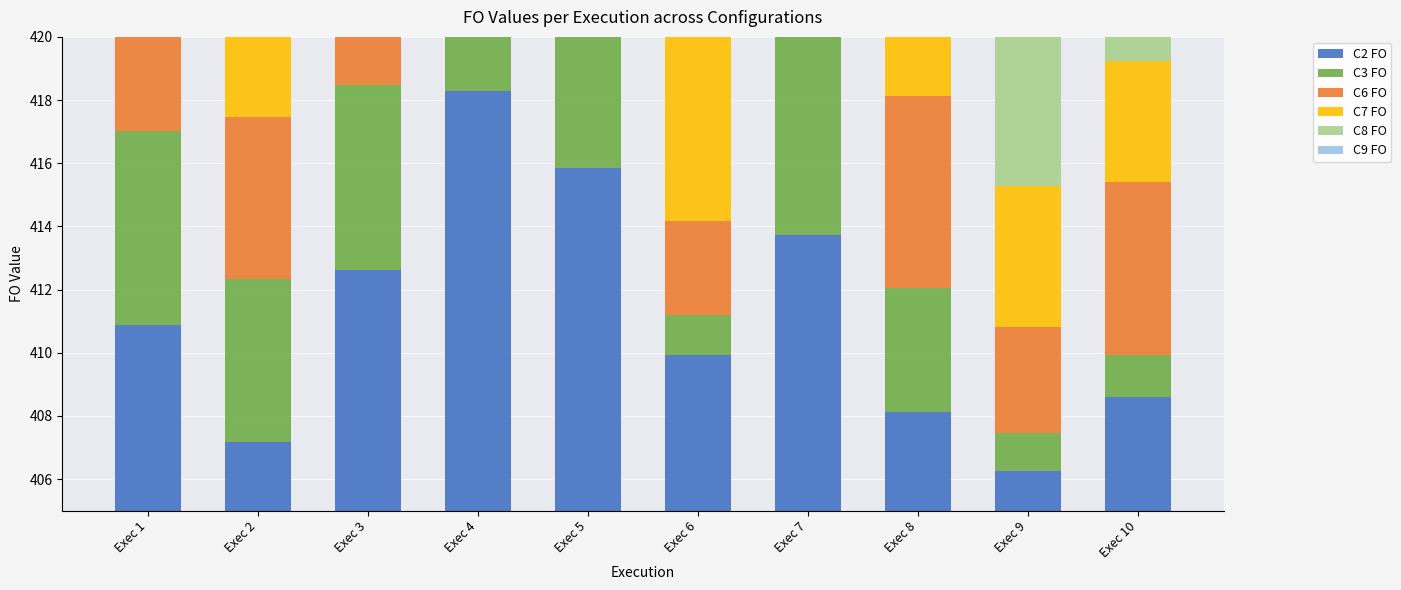

Reading left to right, extract all data points from this chart.

C2 FO: Exec 1=5.9	Exec 2=2.2	Exec 3=7.6	Exec 4=13.3	Exec 5=10.8	Exec 6=4.9	Exec 7=8.7	Exec 8=3.1	Exec 9=1.2	Exec 10=3.6
C3 FO: Exec 1=6.1	Exec 2=5.2	Exec 3=5.9	Exec 4=5.4	Exec 5=6.2	Exec 6=1.2	Exec 7=12.7	Exec 8=3.9	Exec 9=1.2	Exec 10=1.3
C6 FO: Exec 1=7.5	Exec 2=5.1	Exec 3=6.4	Exec 4=9.4	Exec 5=7.2	Exec 6=3.0	Exec 7=3.8	Exec 8=6.1	Exec 9=3.4	Exec 10=5.5
C7 FO: Exec 1=10.7	Exec 2=9.8	Exec 3=8.8	Exec 4=8.0	Exec 5=12.1	Exec 6=6.1	Exec 7=6.7	Exec 8=7.4	Exec 9=4.5	Exec 10=3.8
C8 FO: Exec 1=7.3	Exec 2=5.9	Exec 3=7.2	Exec 4=6.0	Exec 5=9.5	Exec 6=5.8	Exec 7=7.1	Exec 8=3.8	Exec 9=7.1	Exec 10=3.8
C9 FO: Exec 1=8.0	Exec 2=8.3	Exec 3=8.4	Exec 4=7.8	Exec 5=8.8	Exec 6=7.8	Exec 7=5.9	Exec 8=4.0	Exec 9=3.3	Exec 10=5.2